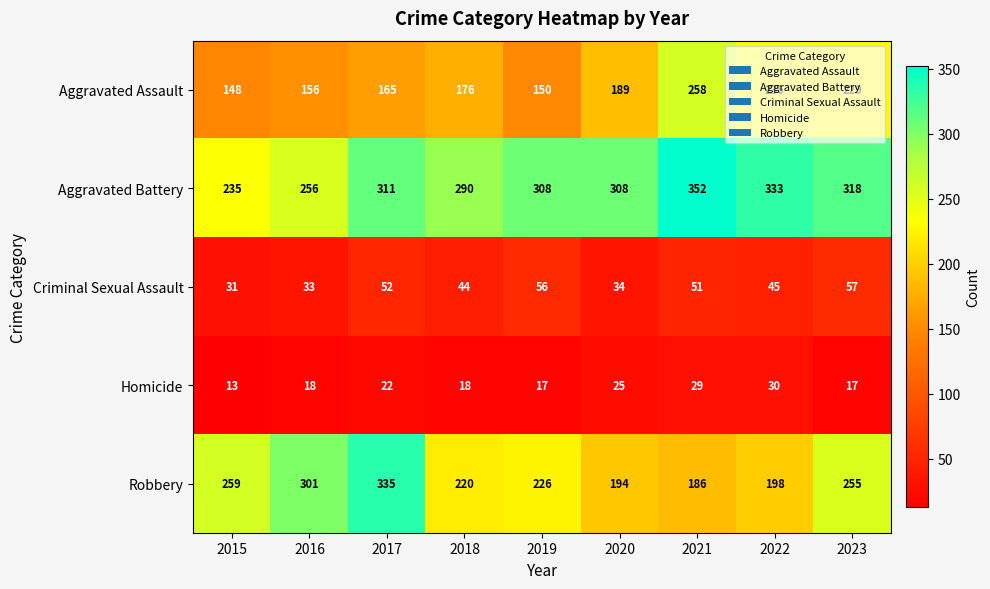

Which series has the largest total across all categories?

Aggravated Battery